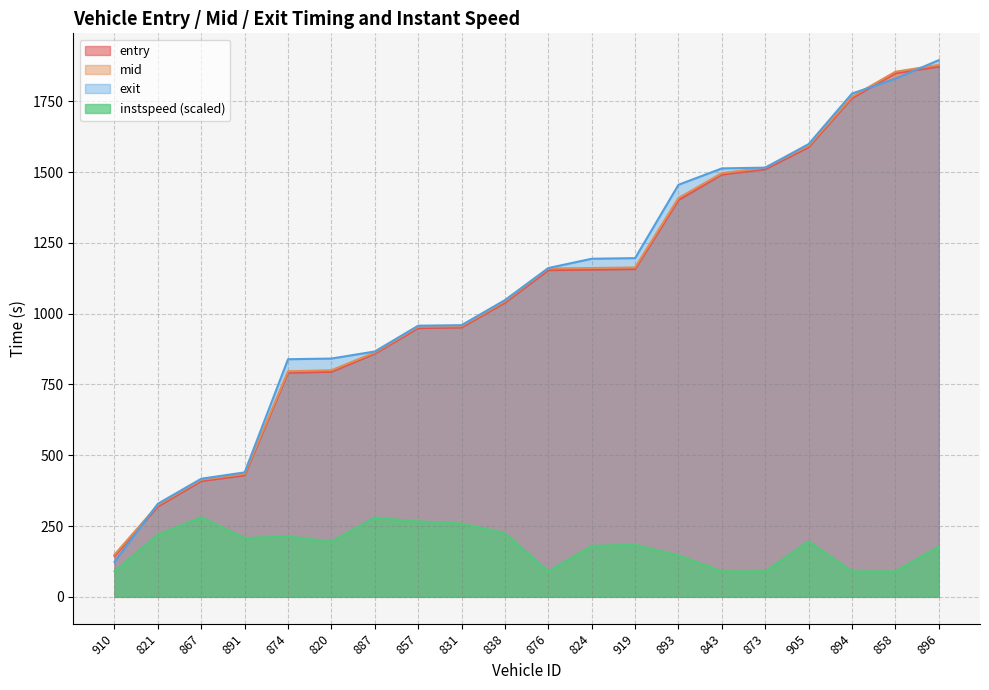

What value does the exit series have at 821?

328.8